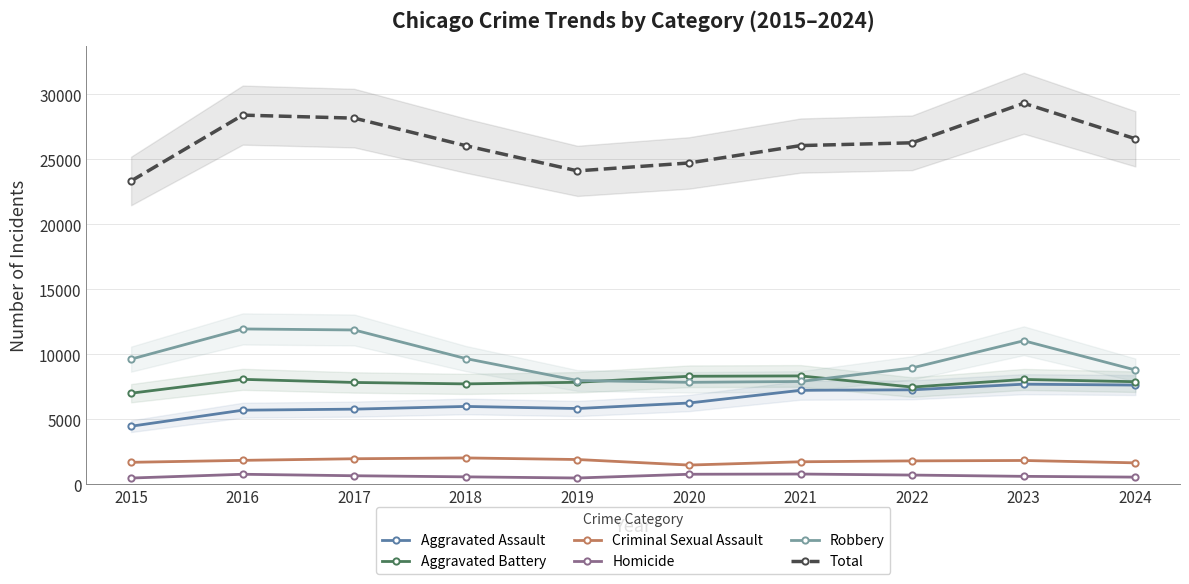

How many interior local valleys does the Aggravated Battery series have?

2